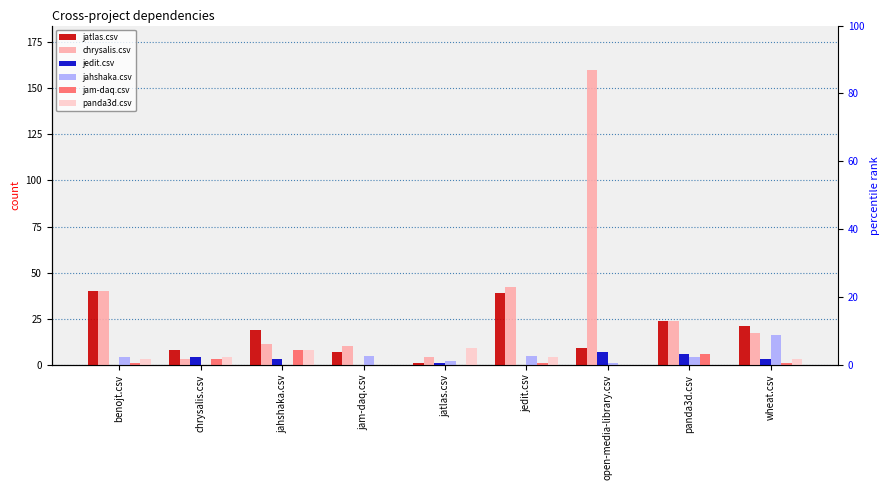

At which category does the chart reach its peak across all series?

open-media-library.csv